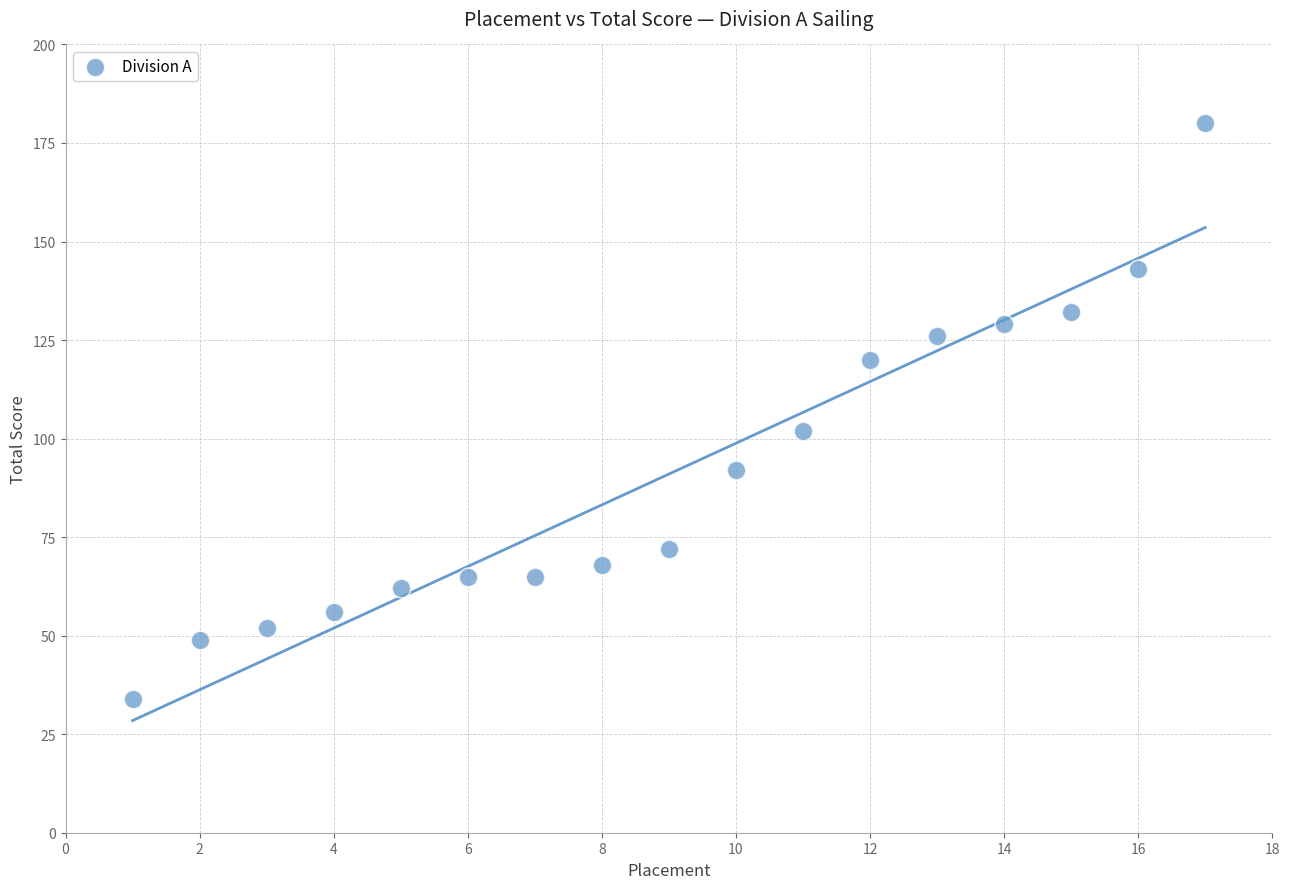

What is the range of X values (max minus min)?

16